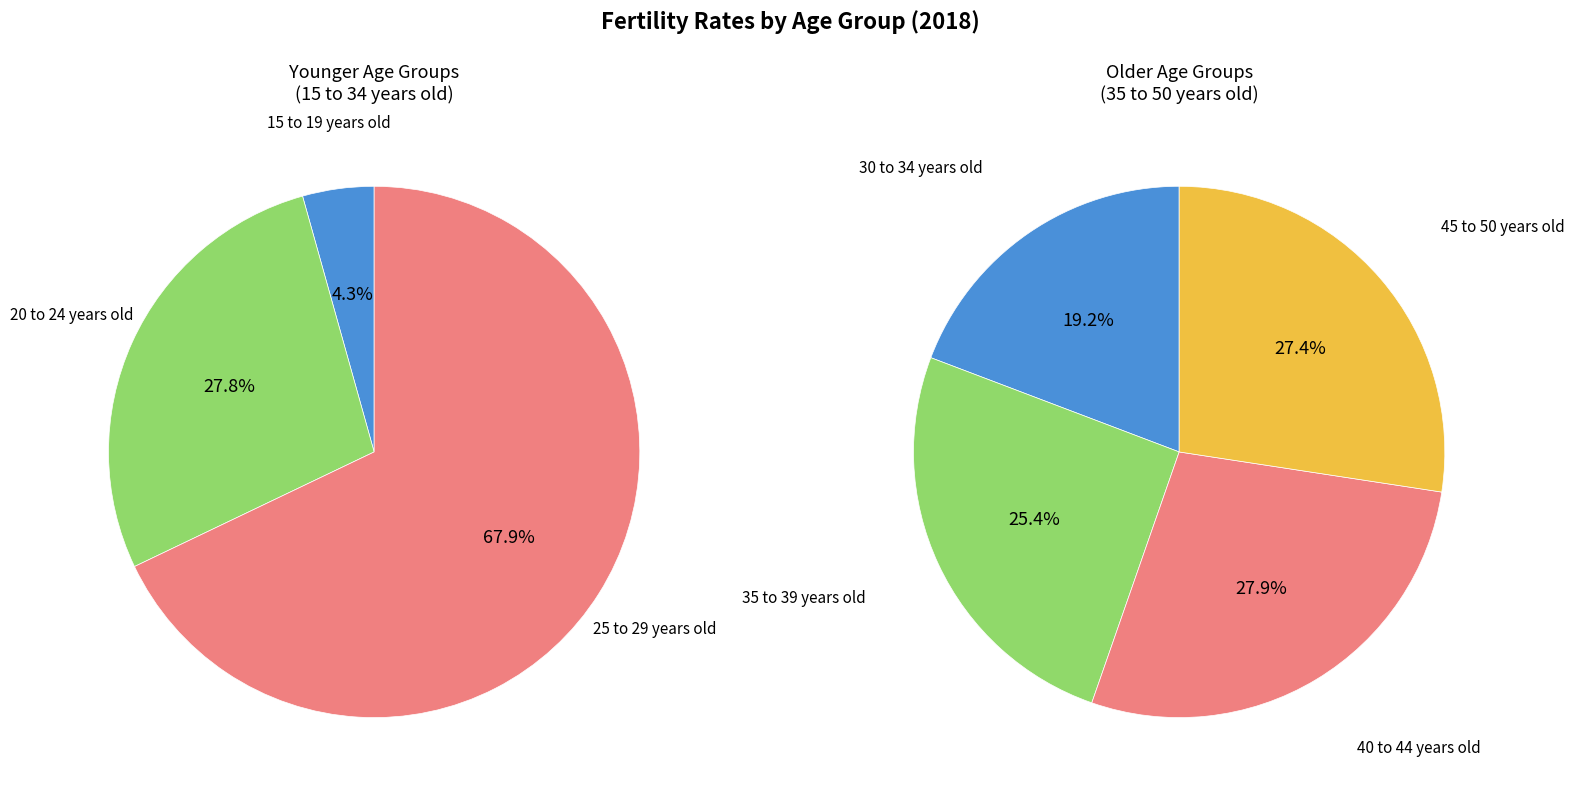

Does 20 to 24 years old account for over 50% of the chart?

No